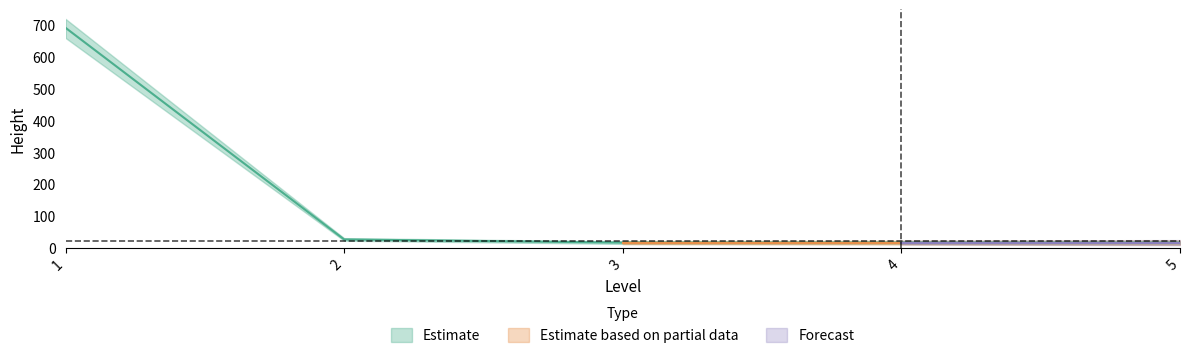

Is this an area chart (filled region under the line)?

No